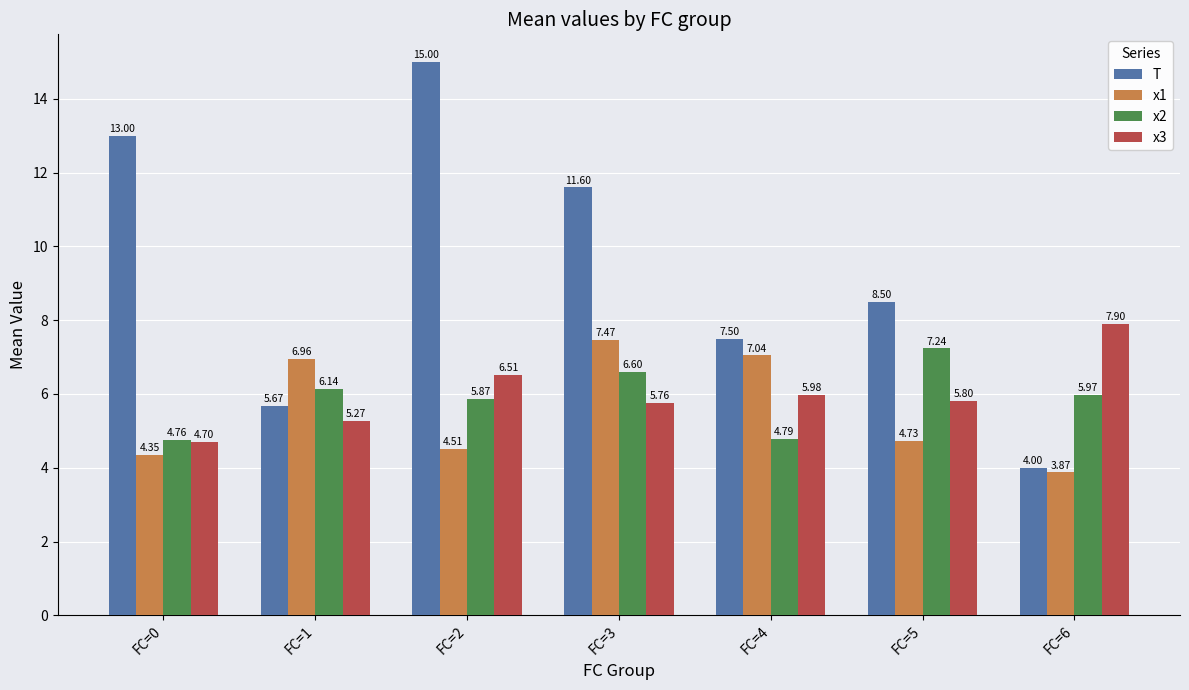

What are all the series names shown in the legend?

T, x1, x2, x3